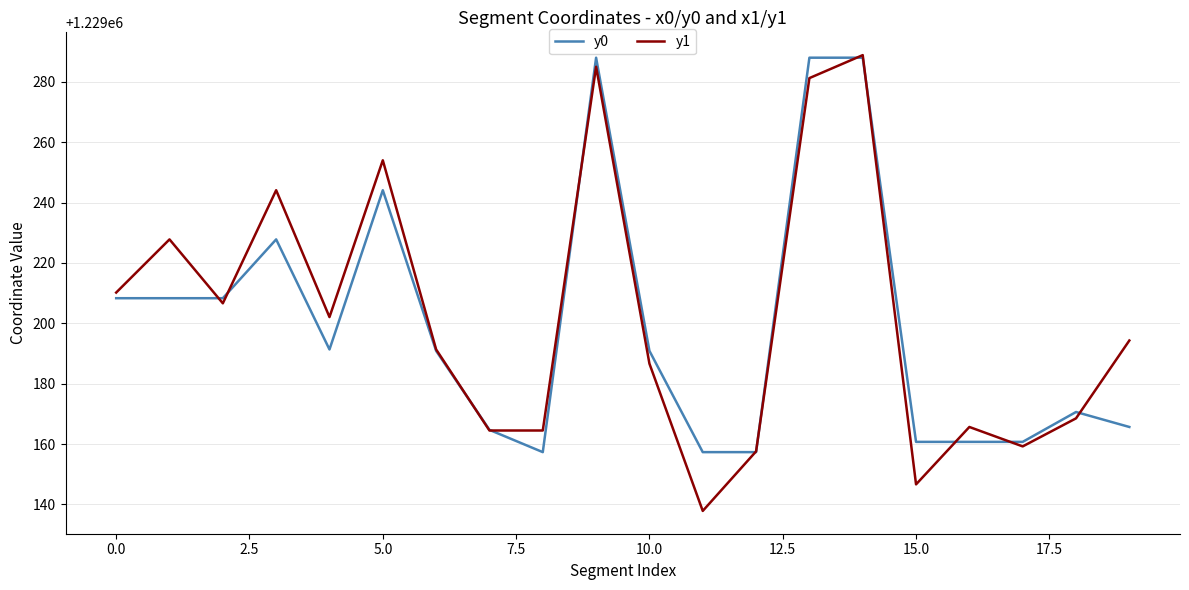

Which series has the largest range (max minus min)?

y1